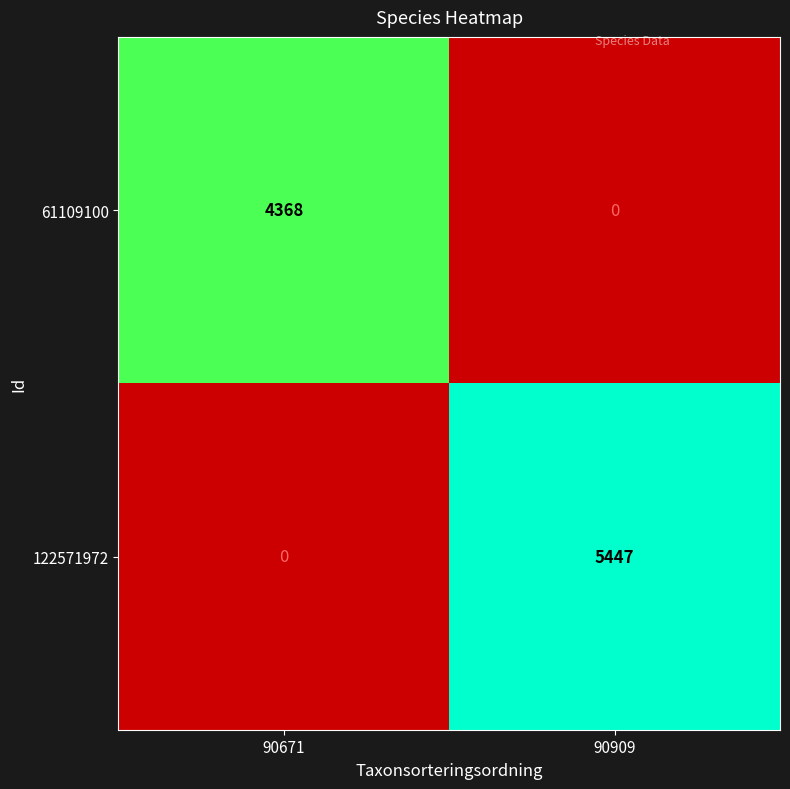

The value of 122571972 at 90909 is 5447. True or false?

True